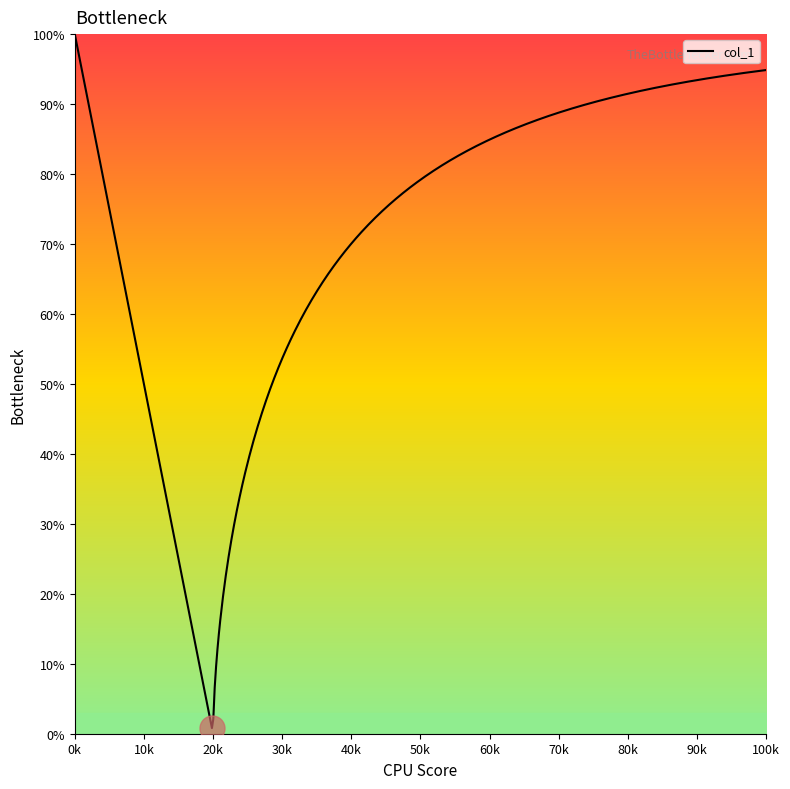

Is this an area chart (filled region under the line)?

Yes